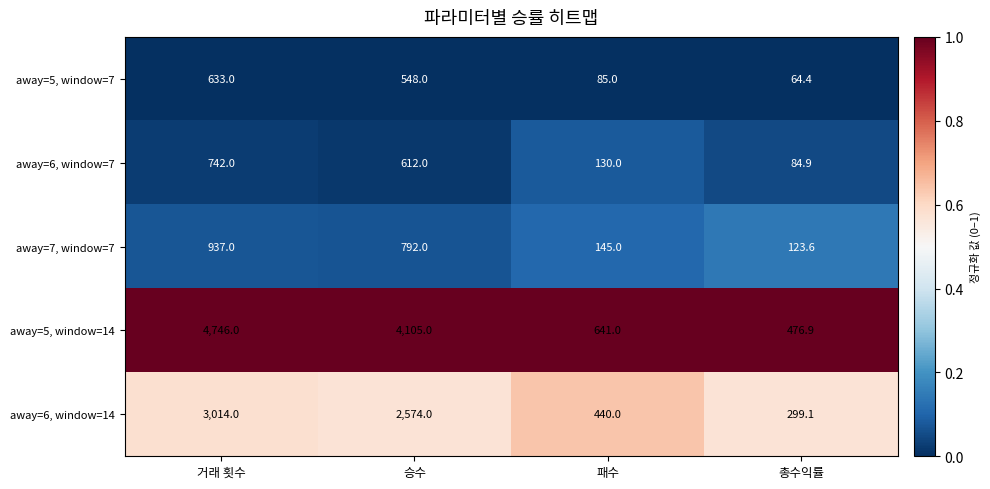

What is the total value across all series at 거래 횟수?

10072.0